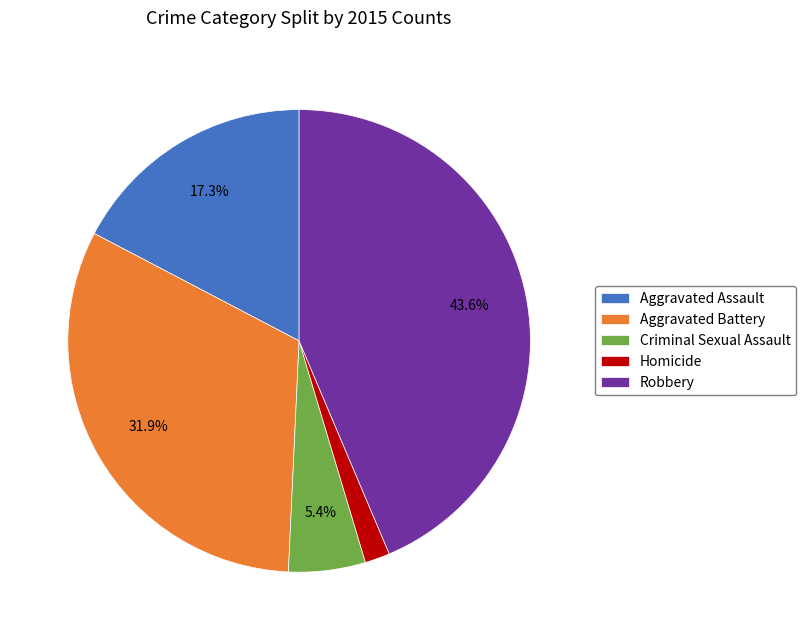

What percentage is the Aggravated Assault slice, to the nearest percent?

17%